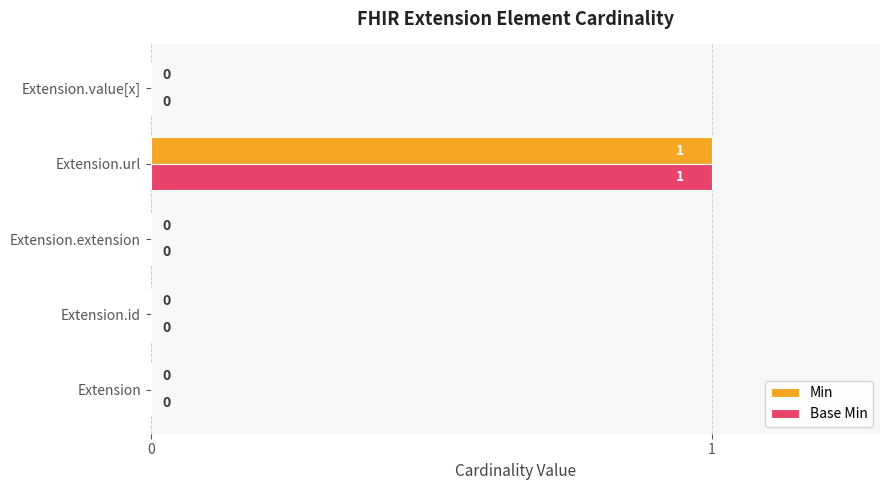

Which category has the highest value across all series?

Extension.url